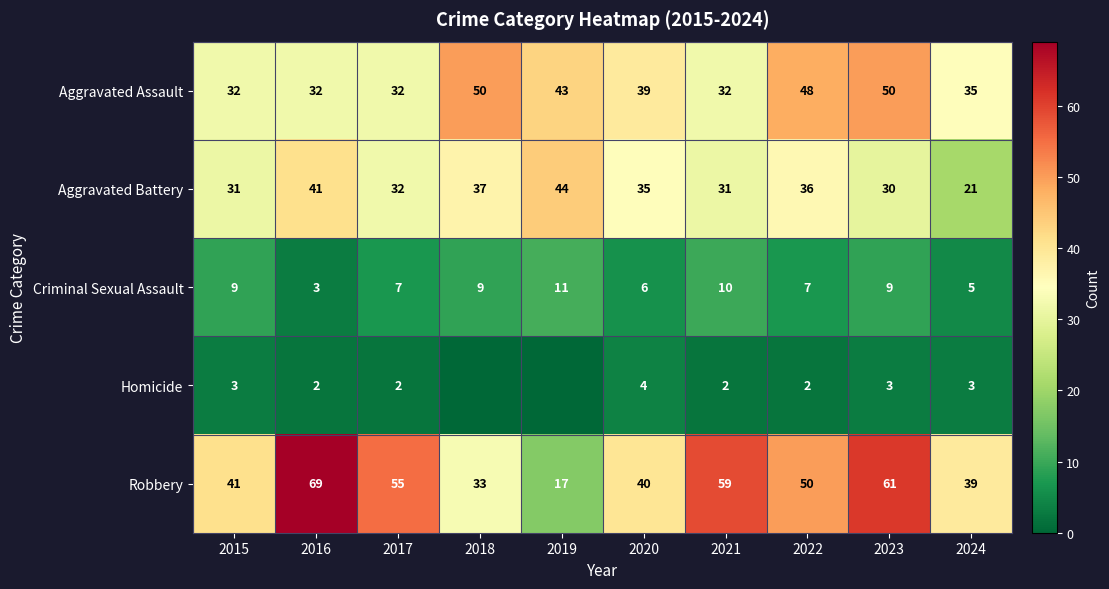

The value of Aggravated Assault at 2021 is 44. True or false?

False